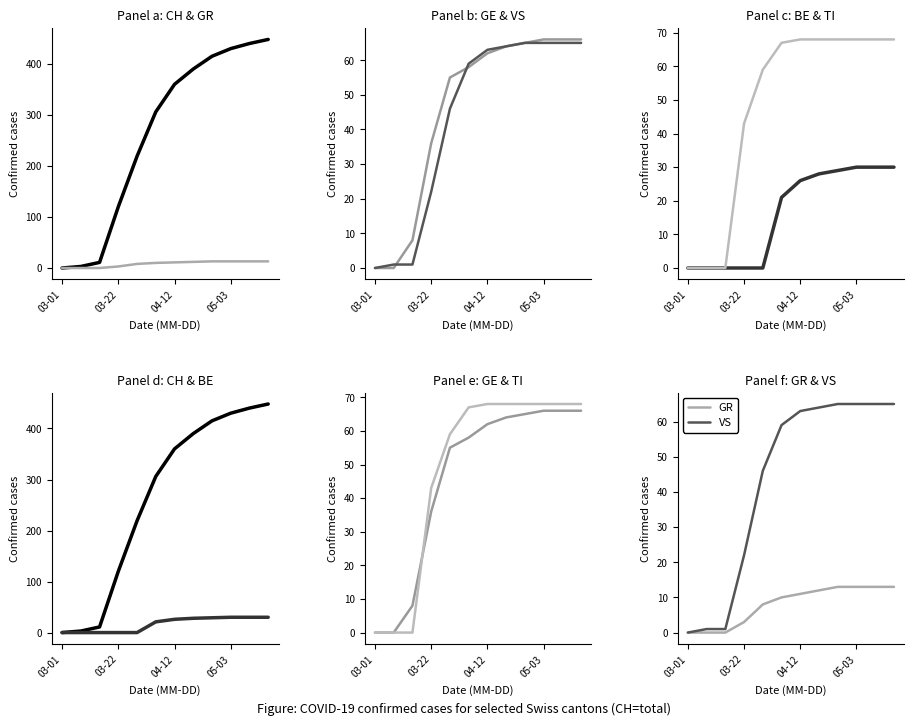

Count the number of data series in this chart.

6